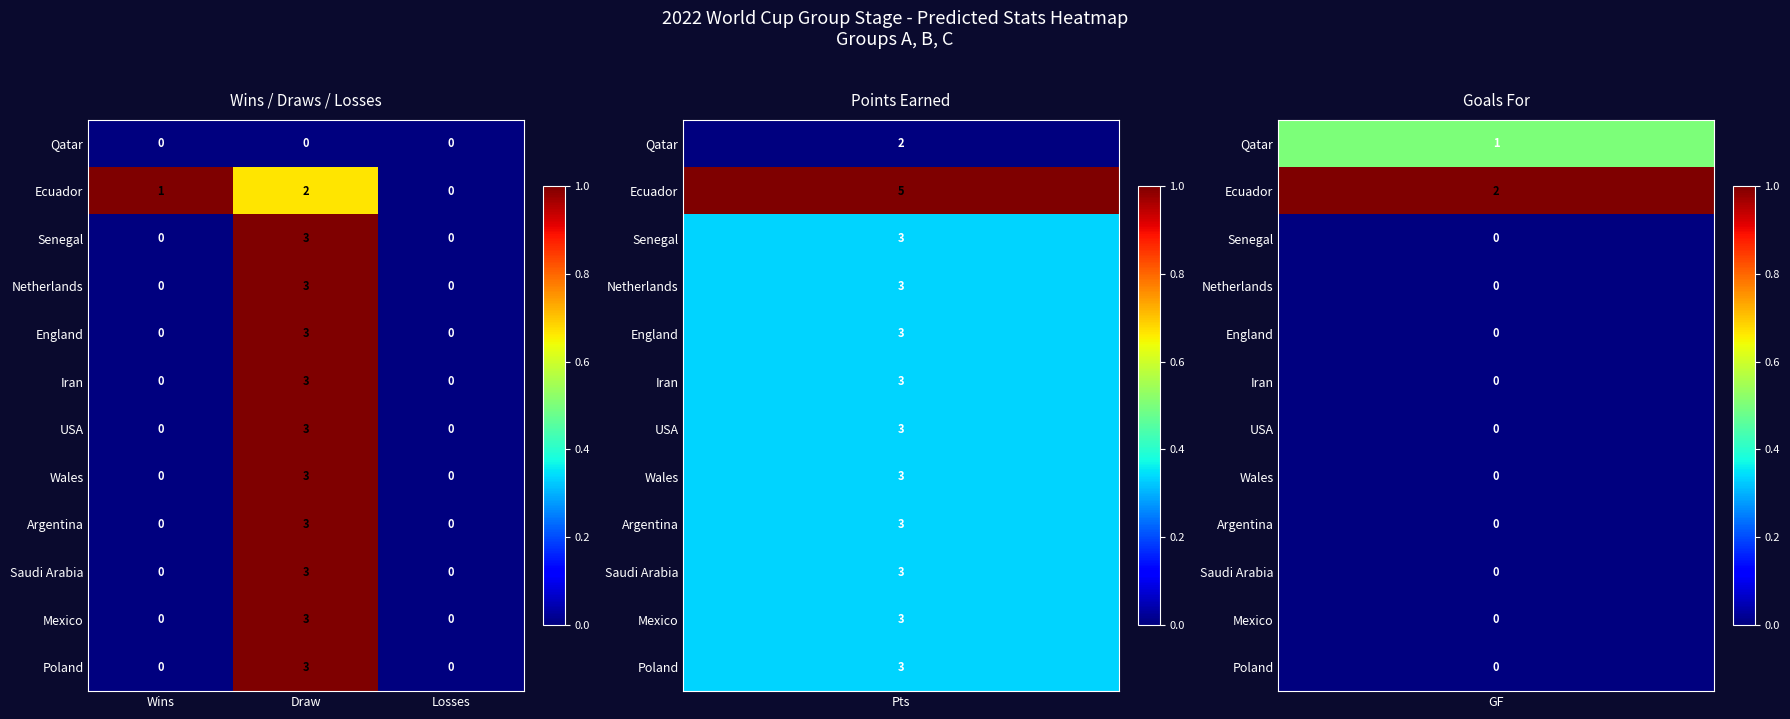

What is the difference between the maximum and second lowest values in the USA series?

3